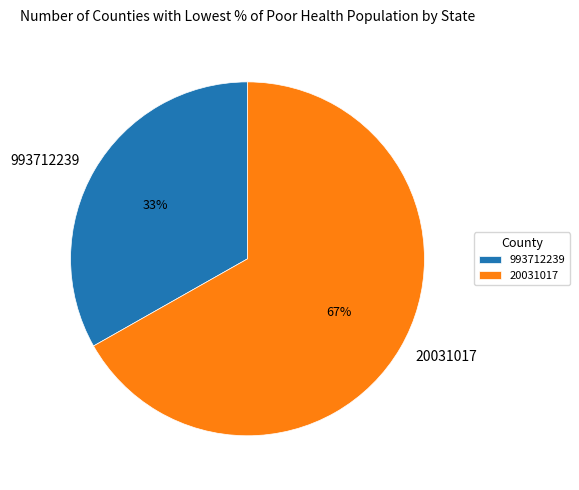

Is the sum of 20031017 and 993712239 greater than half?

Yes